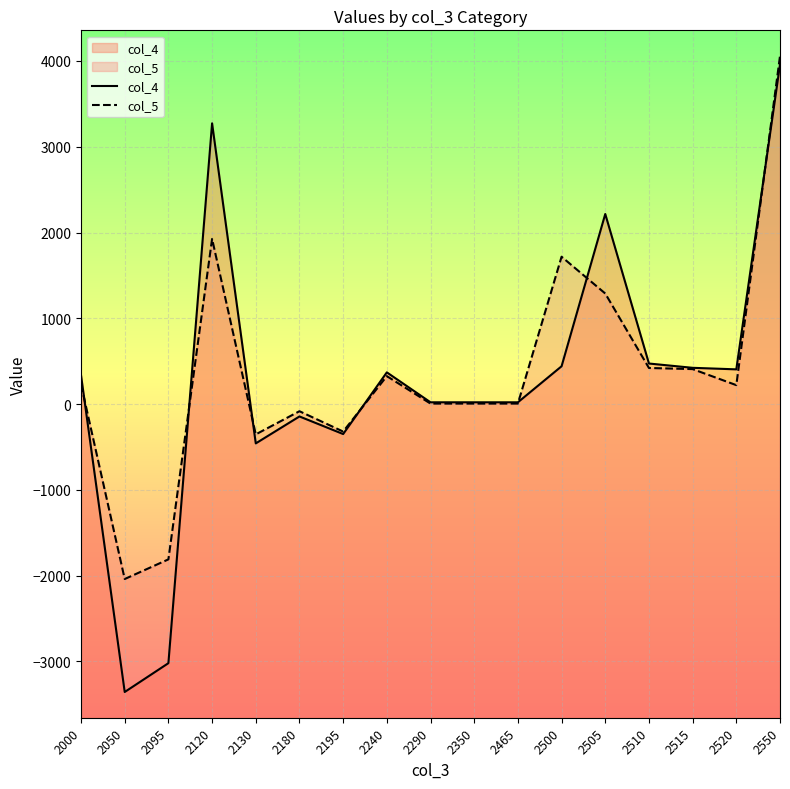

Which series has the widest spread of values?

col_4